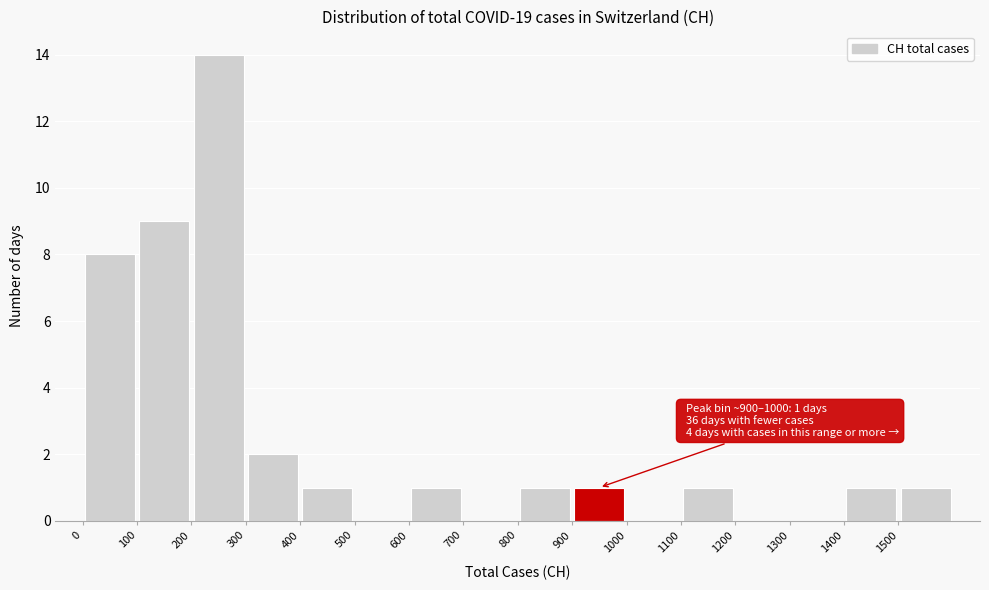

Over which range of the x-axis is the bar tallest?

200 to 300